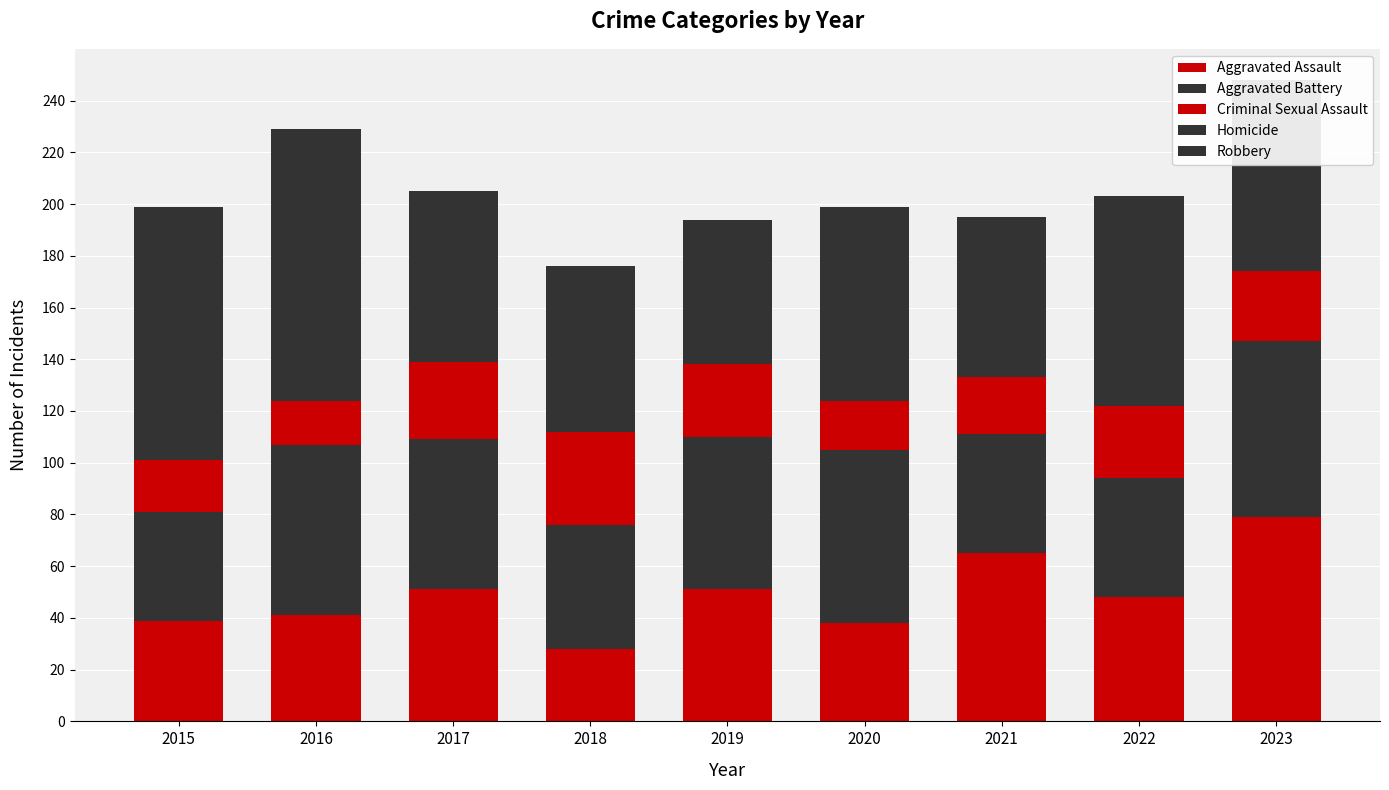

Are the bars grouped side by side (vs. stacked)?

No